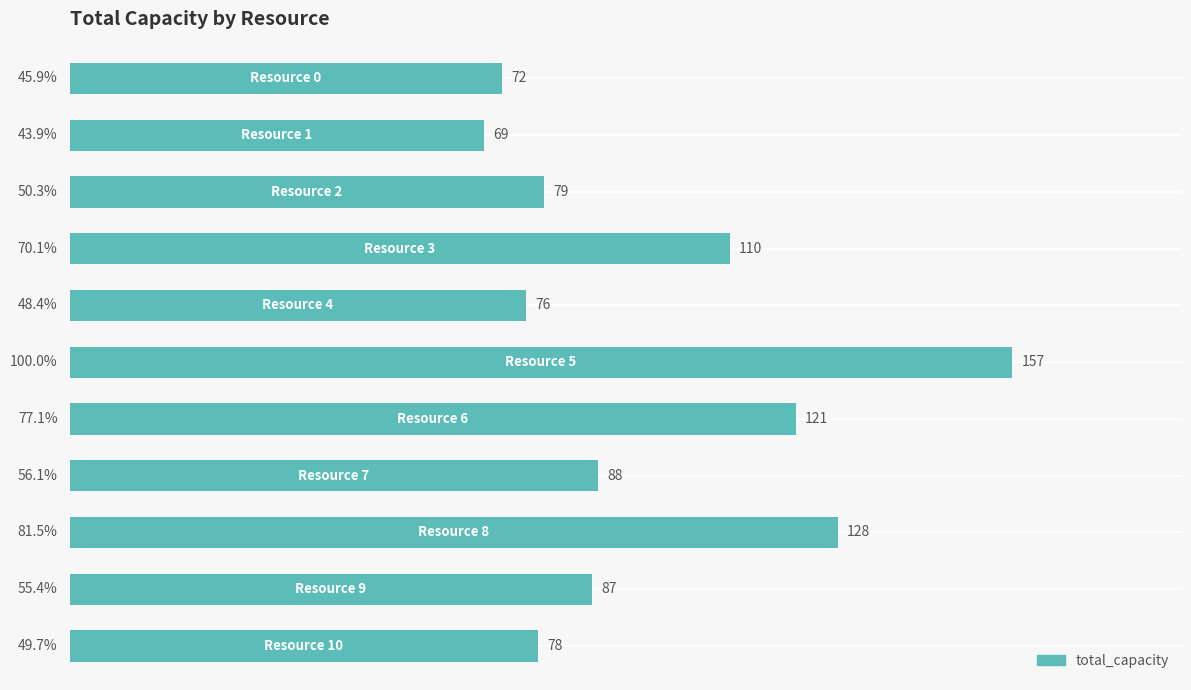

What is the value of the 5th bar from the top?

76